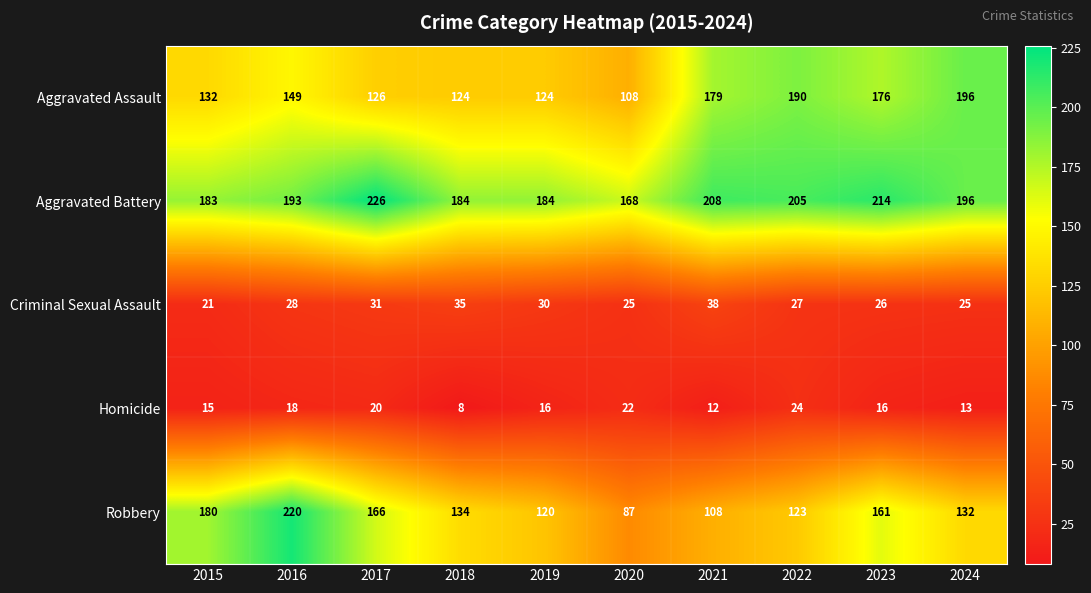

Which series has the largest total across all categories?

Aggravated Battery